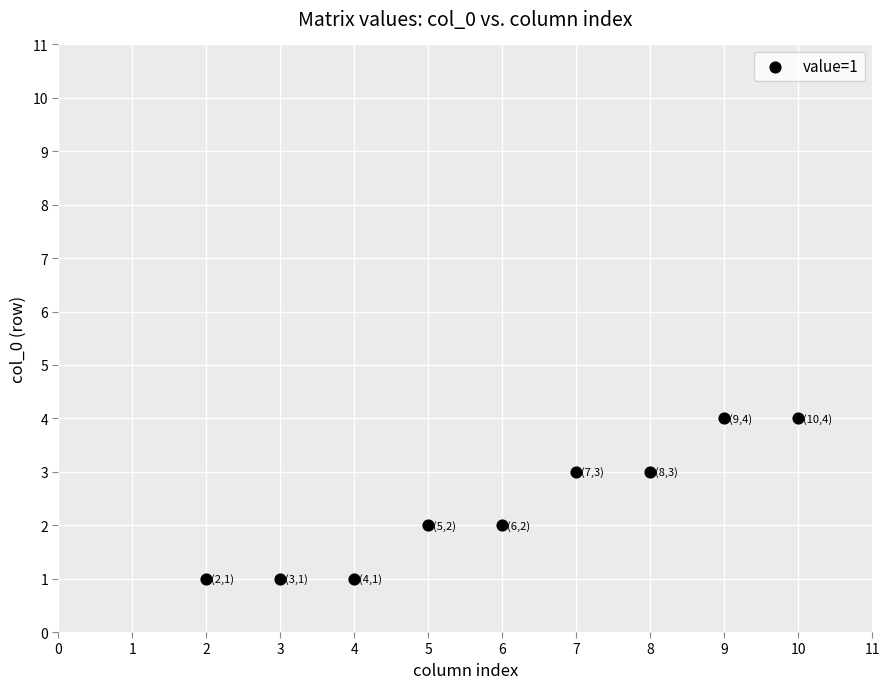

What is the average X value?

6